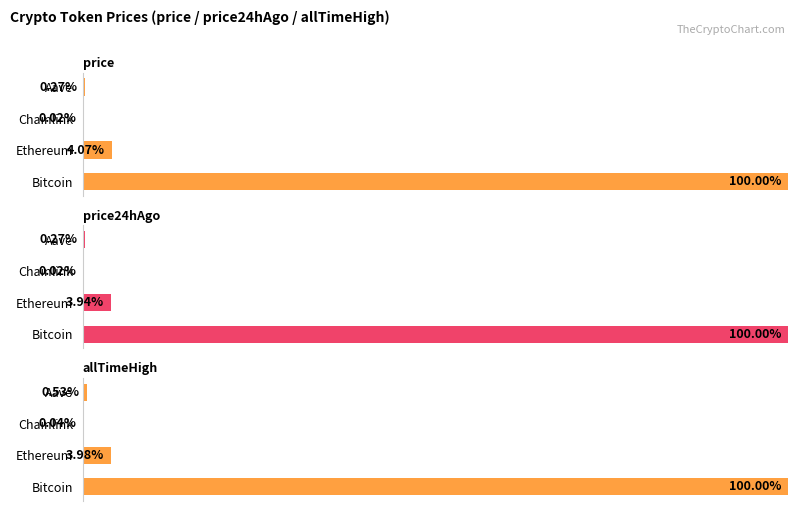

The price24hAgo series shows 0.4 at 3. True or false?

False